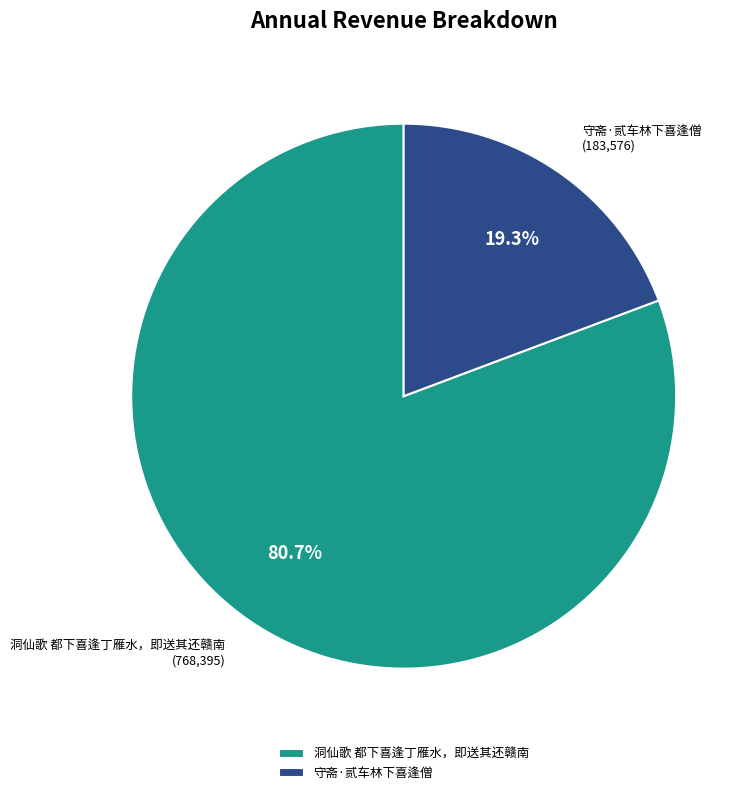

What portion of the pie excludes 守斋·贰车林下喜逢僧?

80.7%